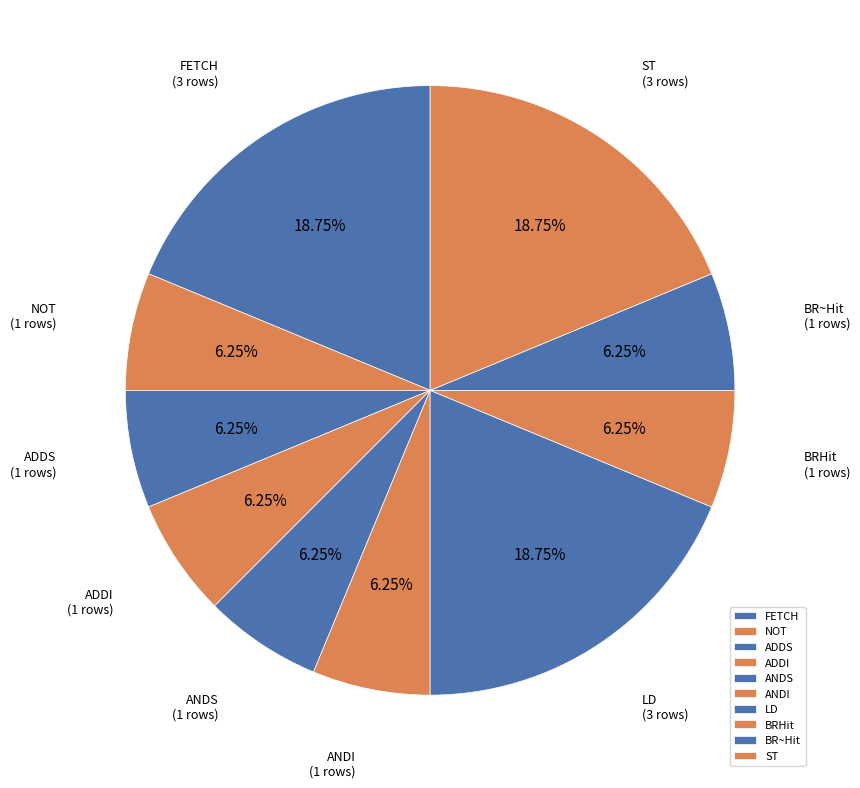

What is the ratio of the value at LD to the value at NOT?

3.0